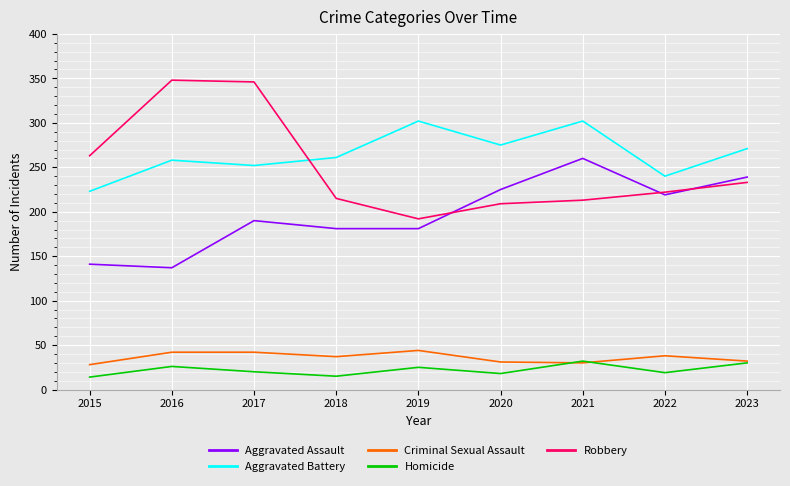

True or false: Criminal Sexual Assault and Aggravated Assault cross at least once.

False